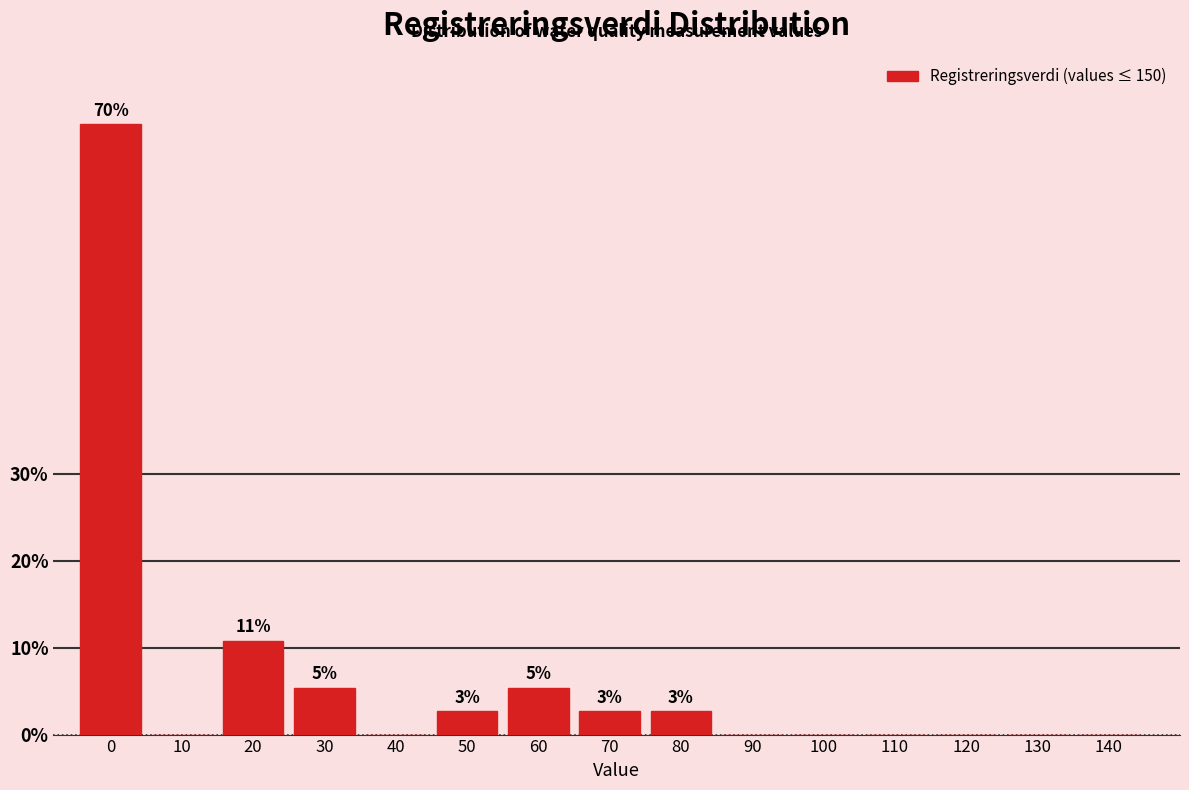

Reading left to right, transcribe all the data shown in this chart.

0=70.3	10=0.0	20=10.8	30=5.4	40=0.0	50=2.7	60=5.4	70=2.7	80=2.7	90=0.0	100=0.0	110=0.0	120=0.0	130=0.0	140=0.0